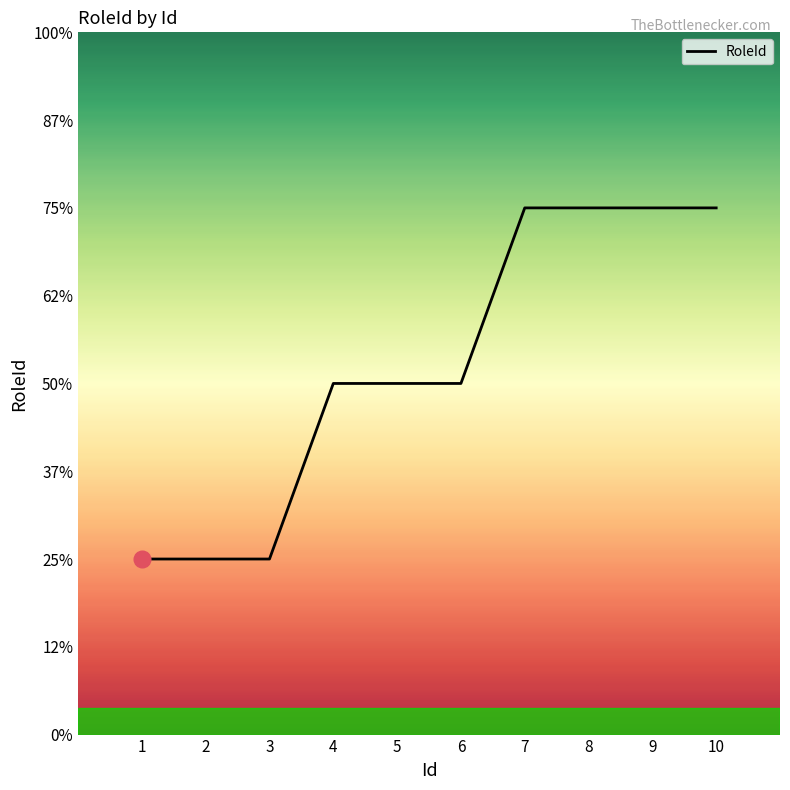

What is the value of the 10th point from the left?

3